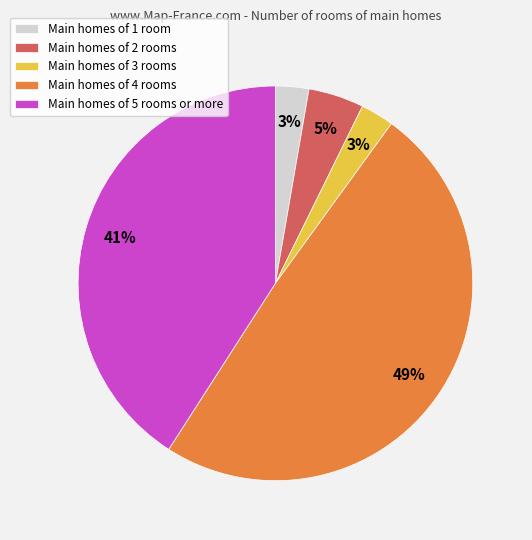

Count the number of slices in the pie.

5